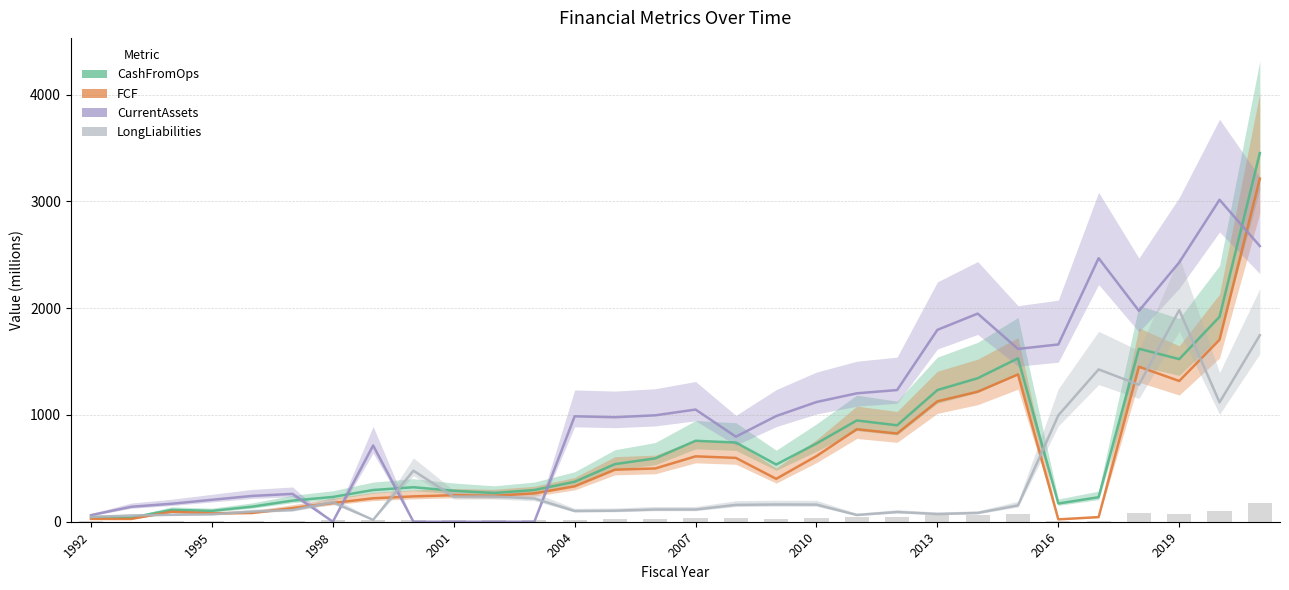

What is the minimum value for FCF?

22.2